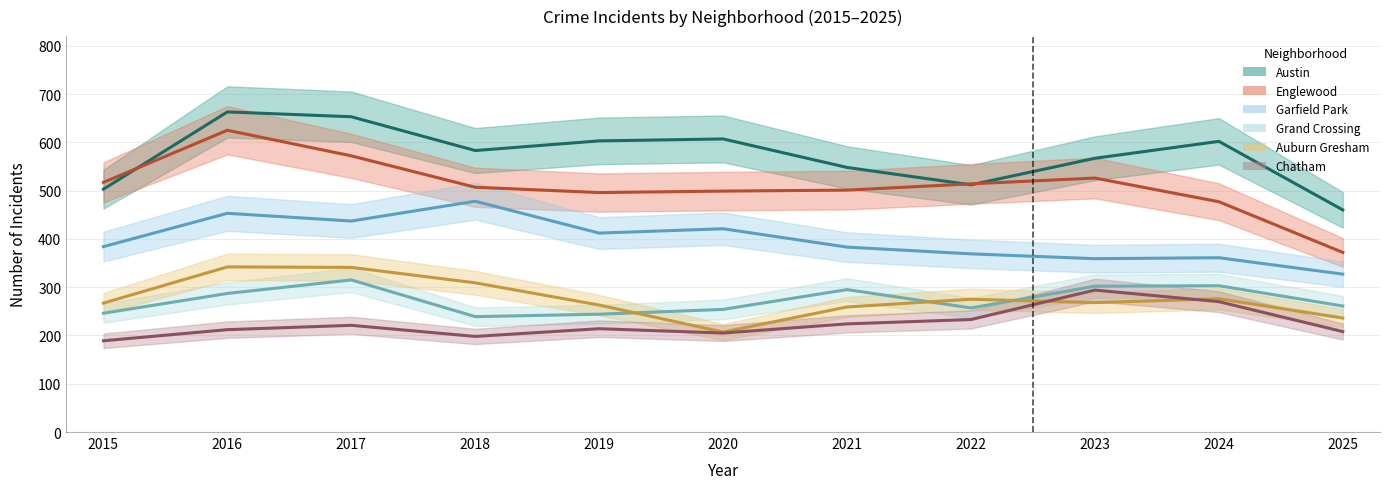

Where does the Grand Crossing series first go above 261?

2016